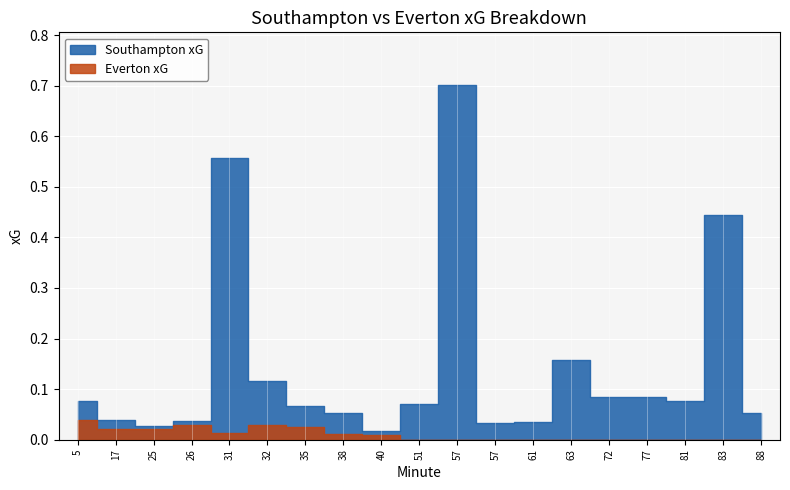

Rank the series at 25 from lowest to highest value.

Everton xG, Southampton xG